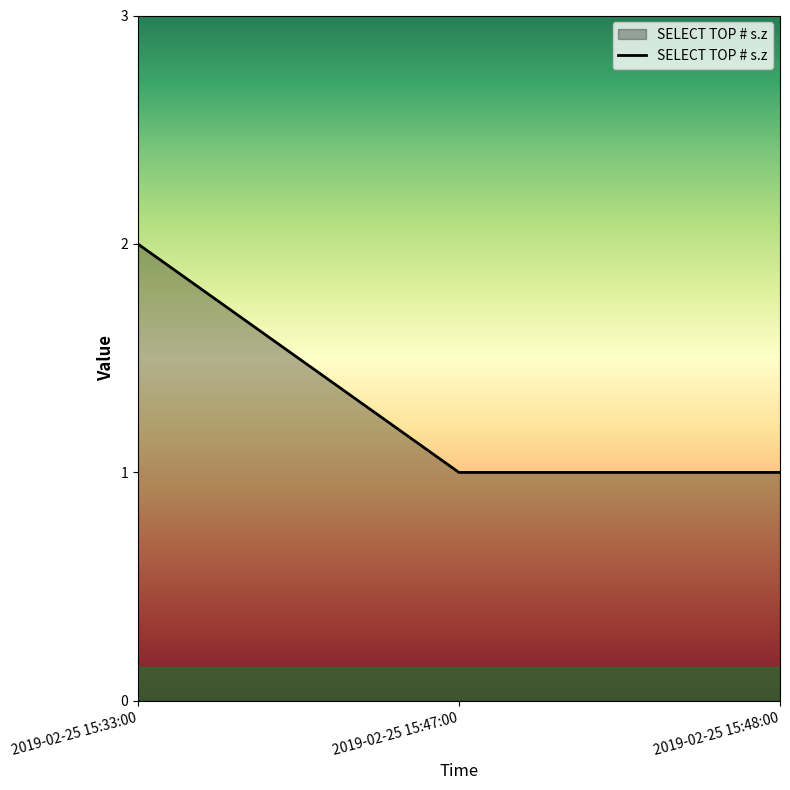

Approximately how many times larger is the value at 2019-02-25 15:33:00 compared to 2019-02-25 15:48:00?

2.0